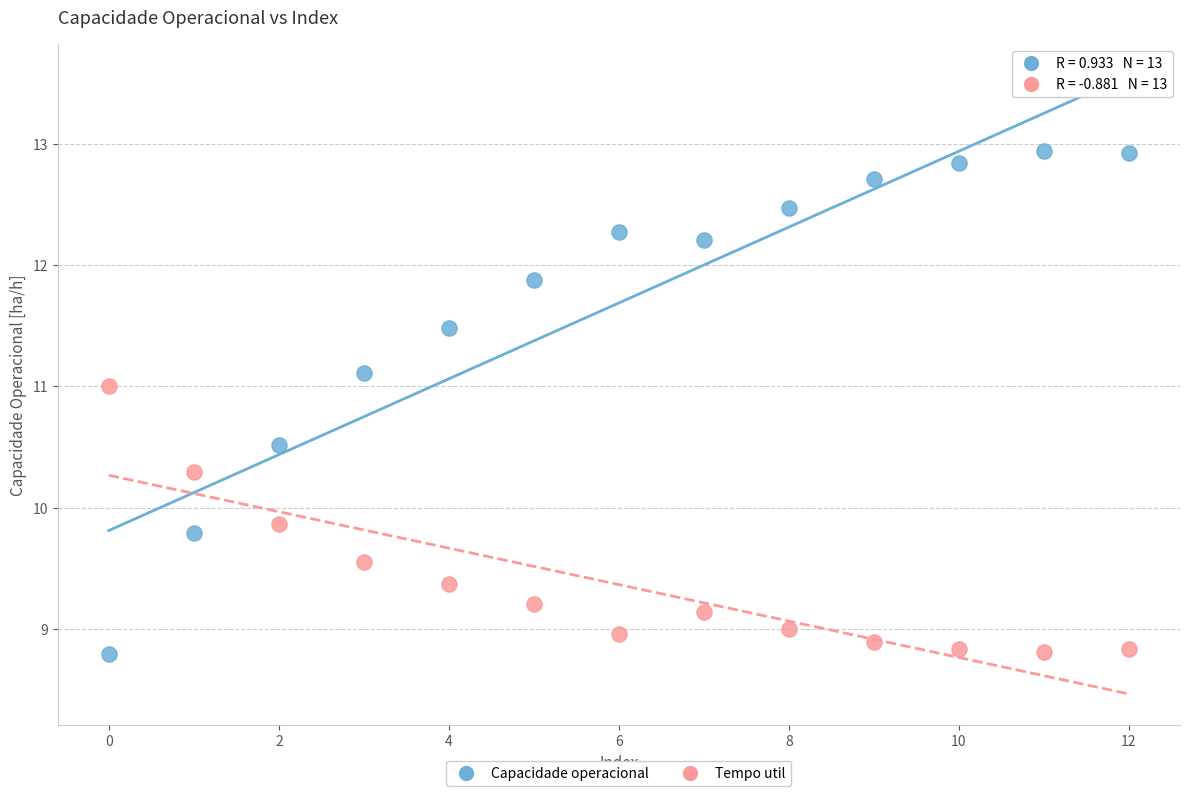

Across all data points, what is the range of Y values (max minus min)?

4.1